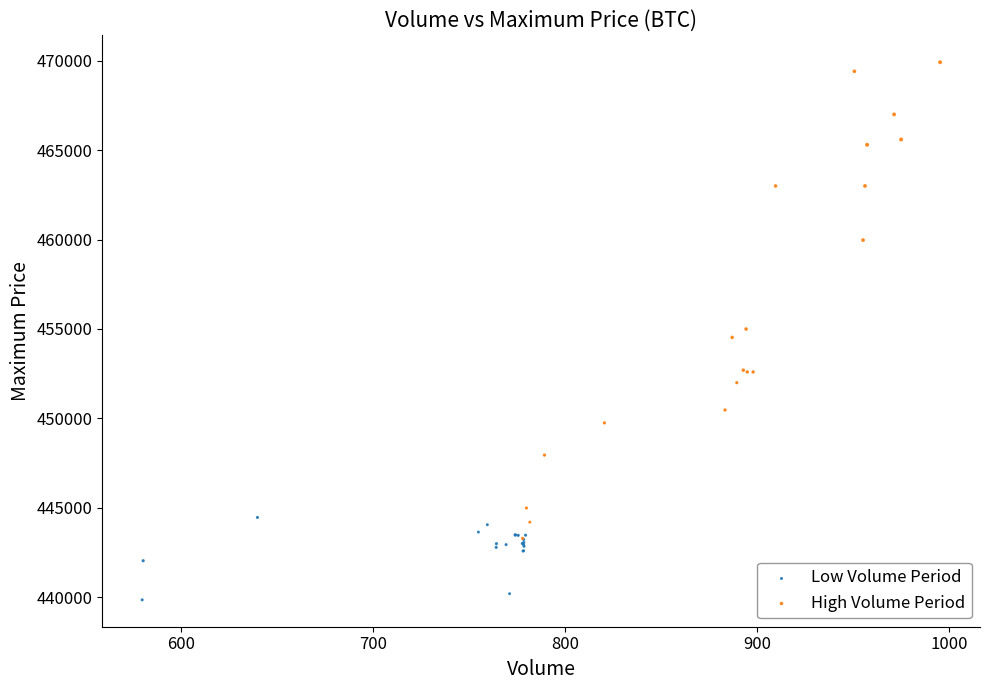

Which series reaches the maximum Y coordinate?

High Volume Period